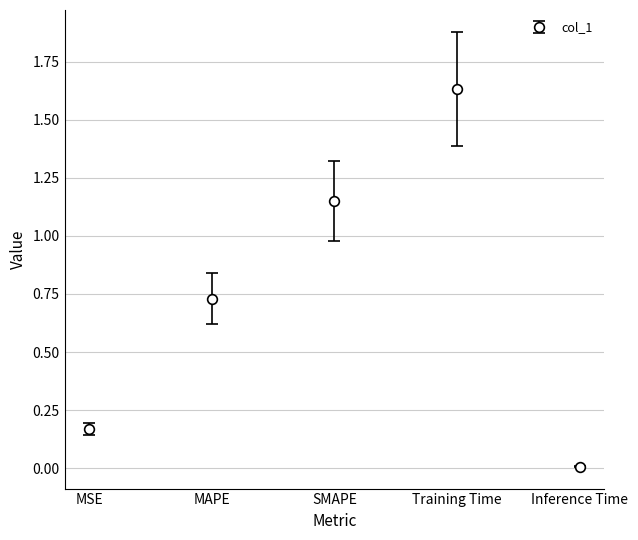

Rank the categories by value from lowest to highest.

Inference Time, MSE, MAPE, SMAPE, Training Time